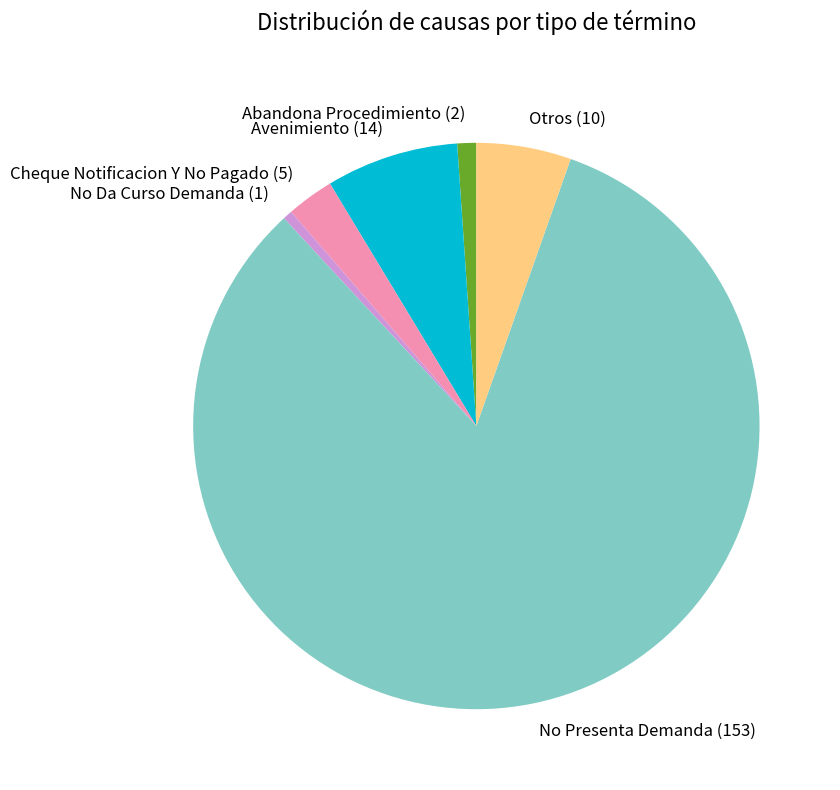

What is the largest slice in the pie chart?

No Presenta Demanda